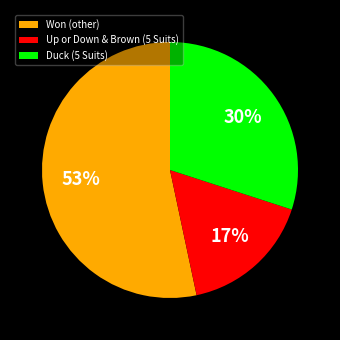

Does any single category account for the majority?

Yes